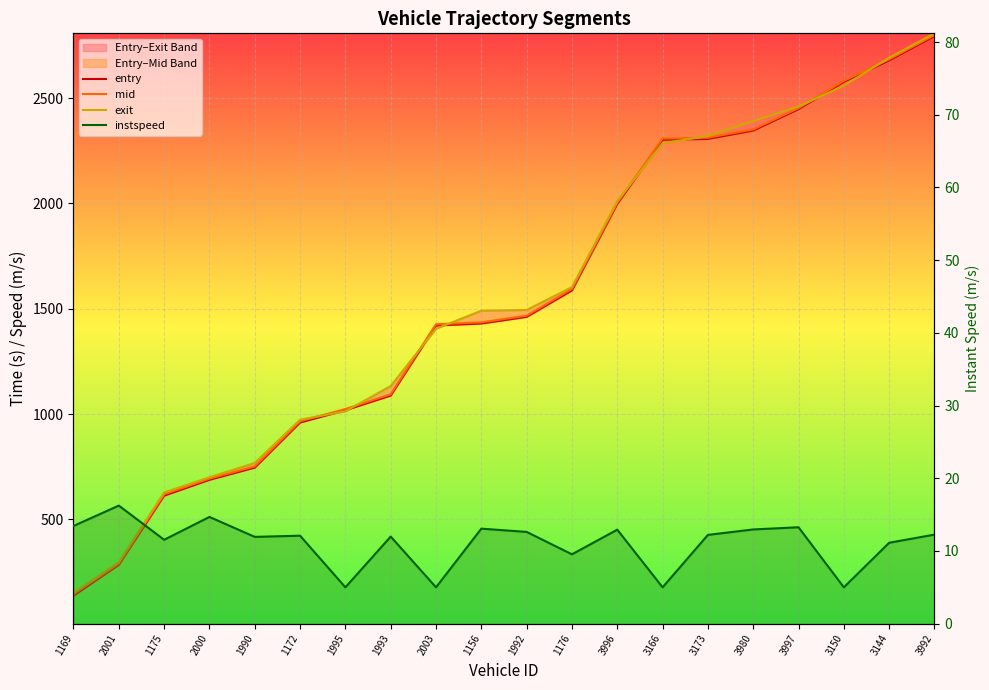

Which has a higher value, 1156 or 3173?

3173